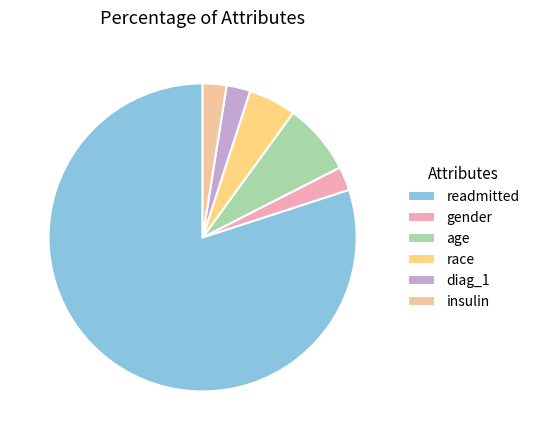

Is it true that race is 20% of the pie?

False